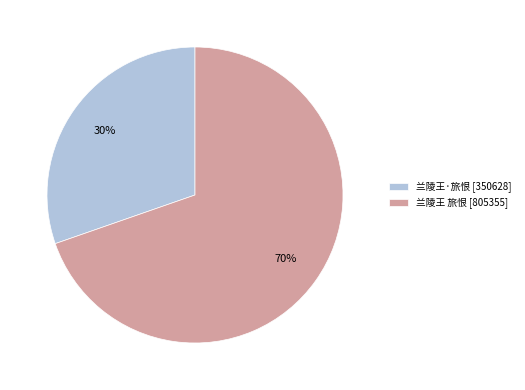

Combined, do 兰陵王 旅恨 [805355] and 兰陵王·旅恨 [350628] account for over 50%?

Yes